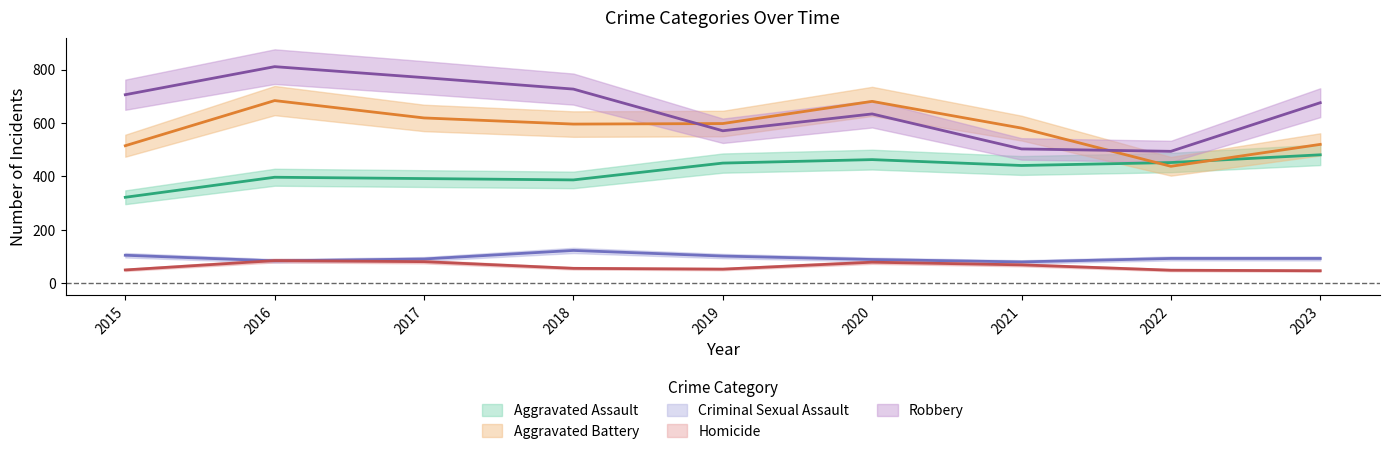

In Homicide, how many points are higher than both neighbors (excluding endpoints)?

2